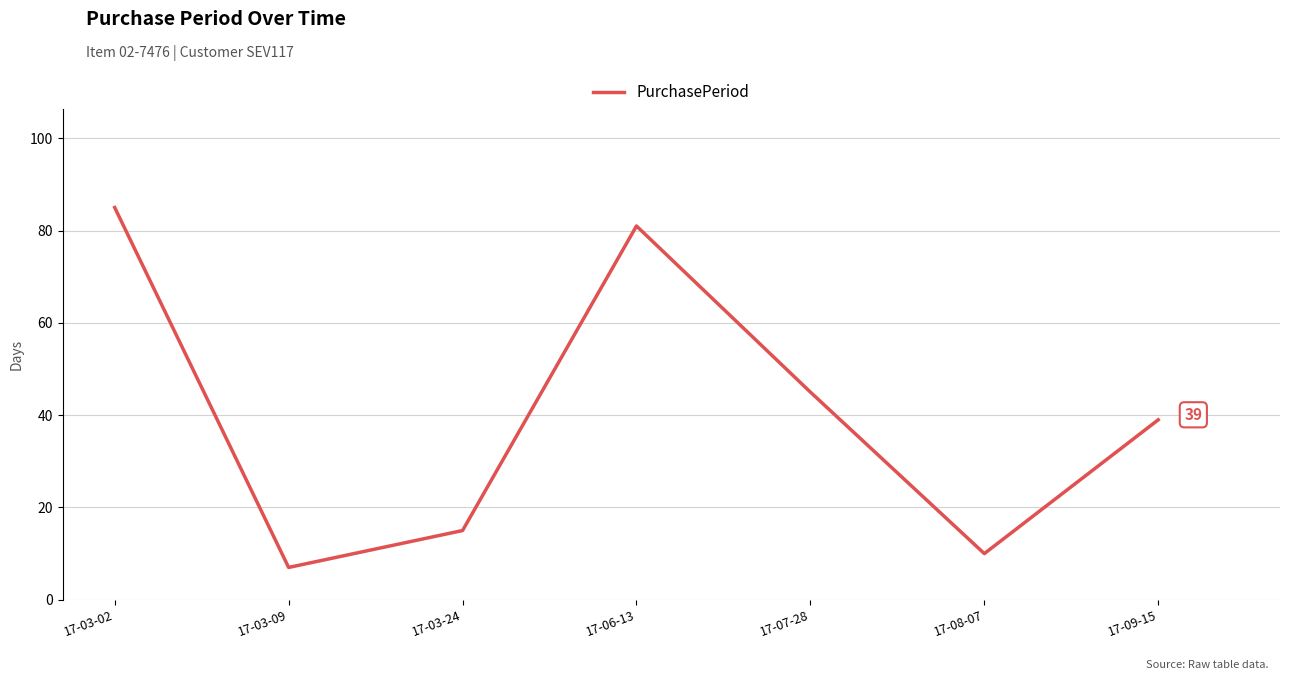

What is the greatest value displayed?

85